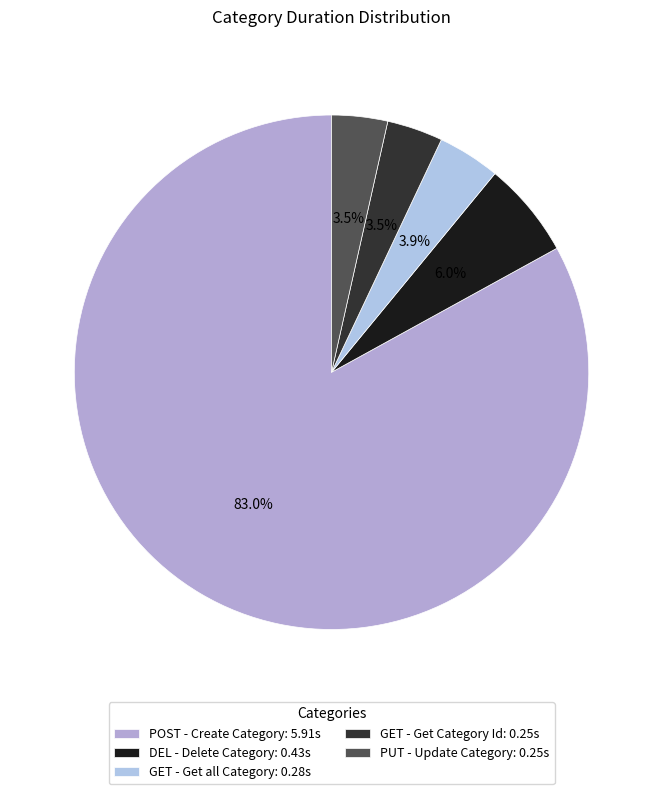

What percentage is the GET - Get Category Id slice, to the nearest percent?

4%